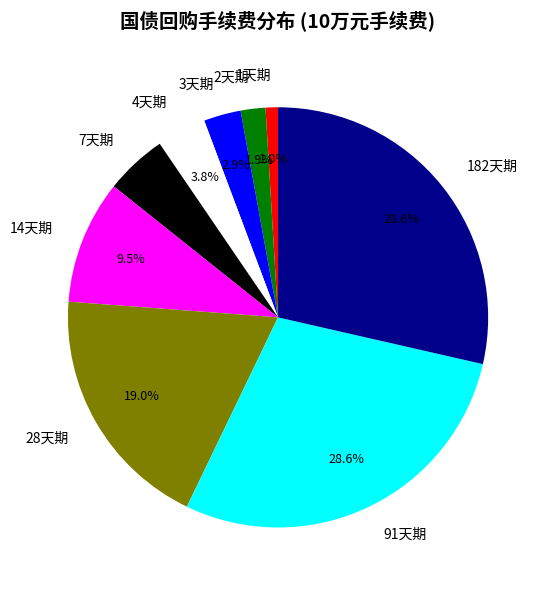

To the nearest percent, what percentage of the pie is 1天期?

1%